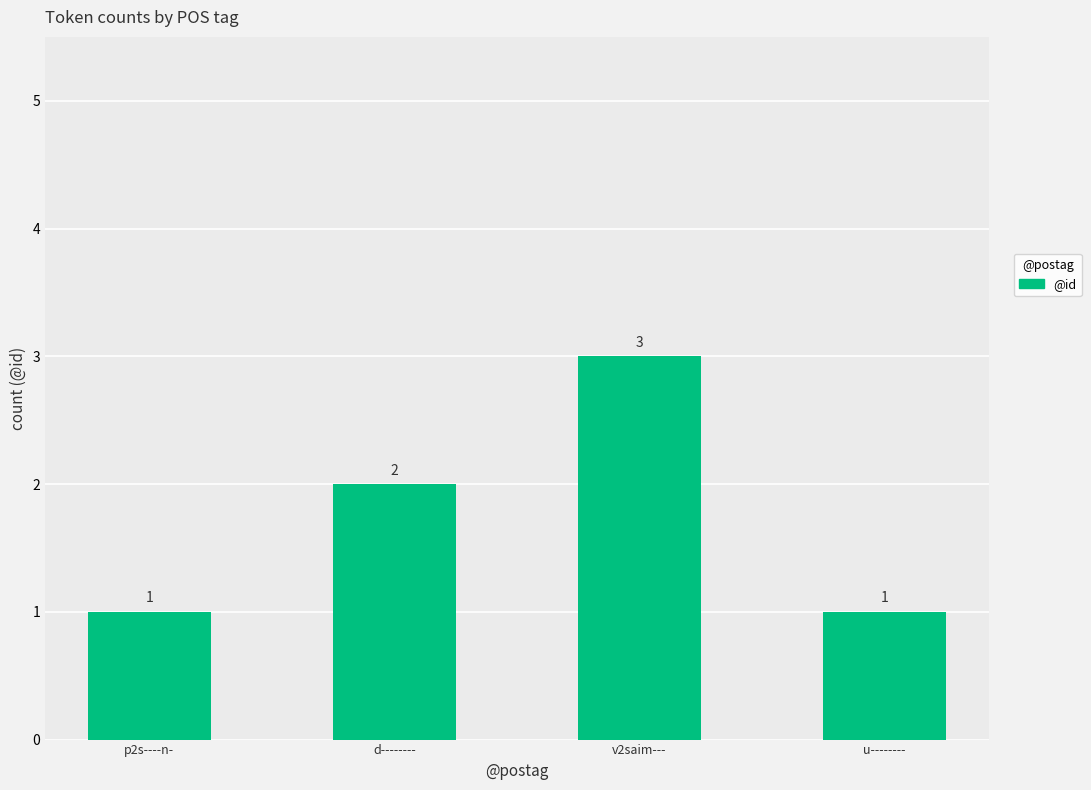

What is the change in value from p2s----n- to v2saim---?

+2